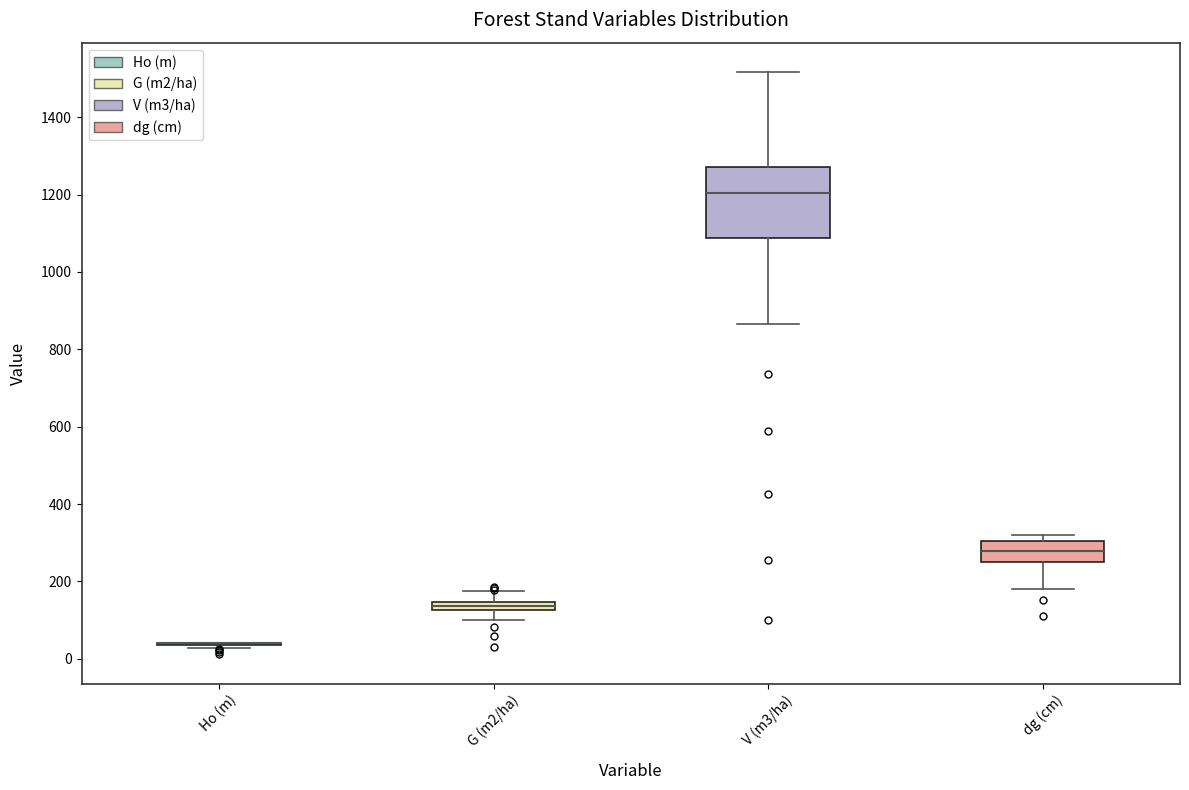

Where does the median line of the box for V (m3/ha) sit on the y-axis? The values are not printed on the chart, so give them approximately, as read against the axis.

1200